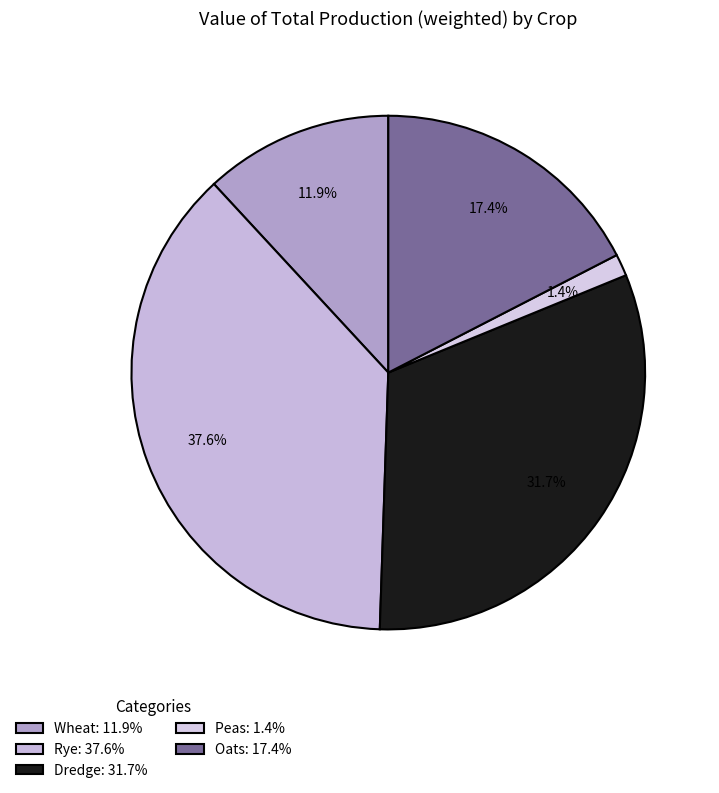

Count the number of slices in the pie.

5